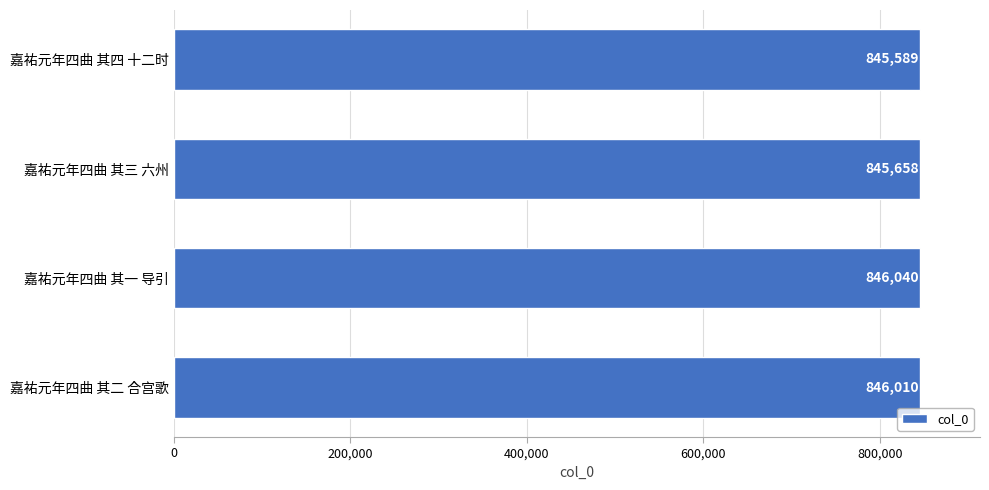

Reading bottom to top, transcribe all the data shown in this chart.

846010	846040	845658	845589